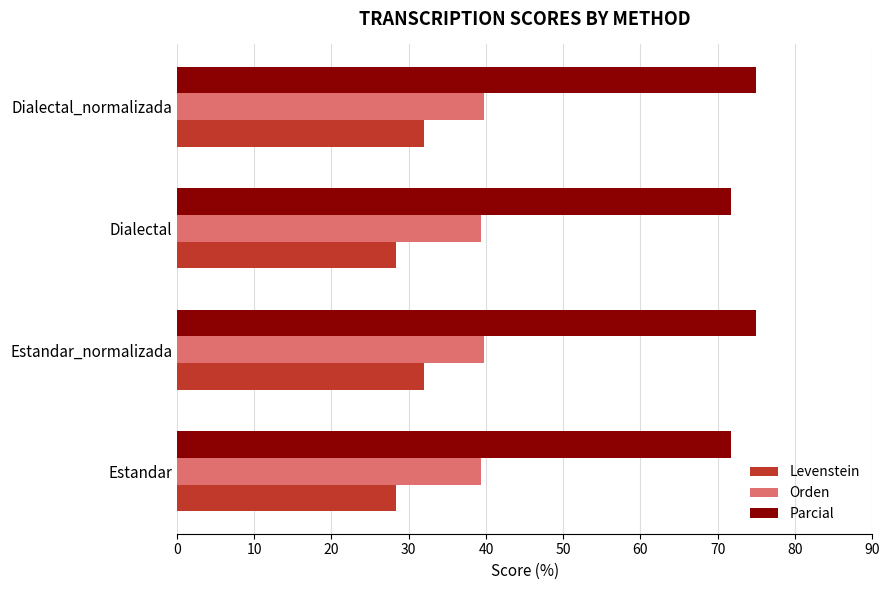

Rank the series by their average value, from lowest to highest.

Levenstein, Orden, Parcial